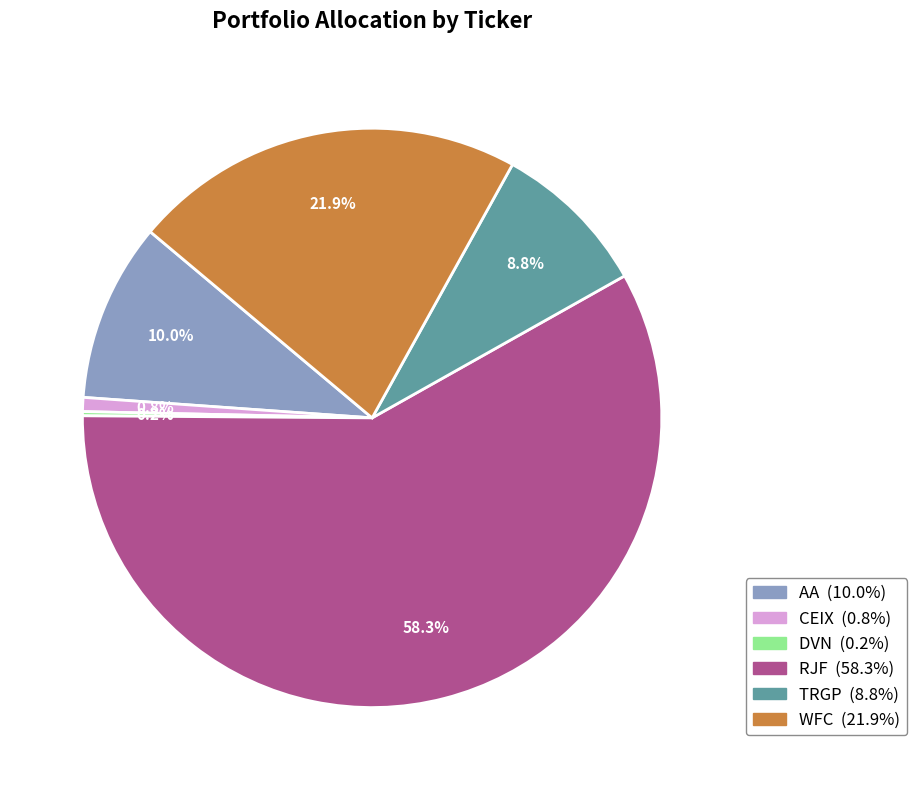

Which category has the biggest portion of the pie?

RJF